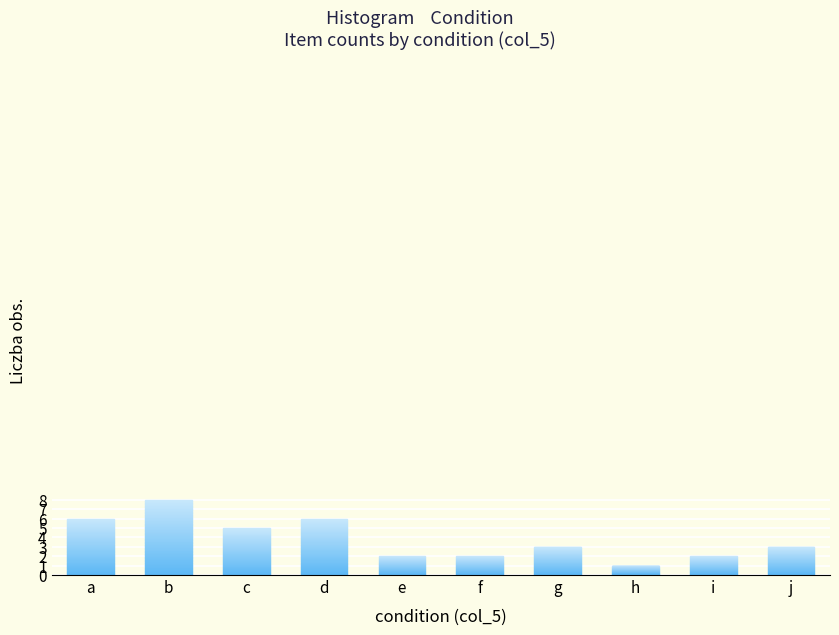

Reading right to left, list all the values displayed in this chart.

j=3	i=2	h=1	g=3	f=2	e=2	d=6	c=5	b=8	a=6